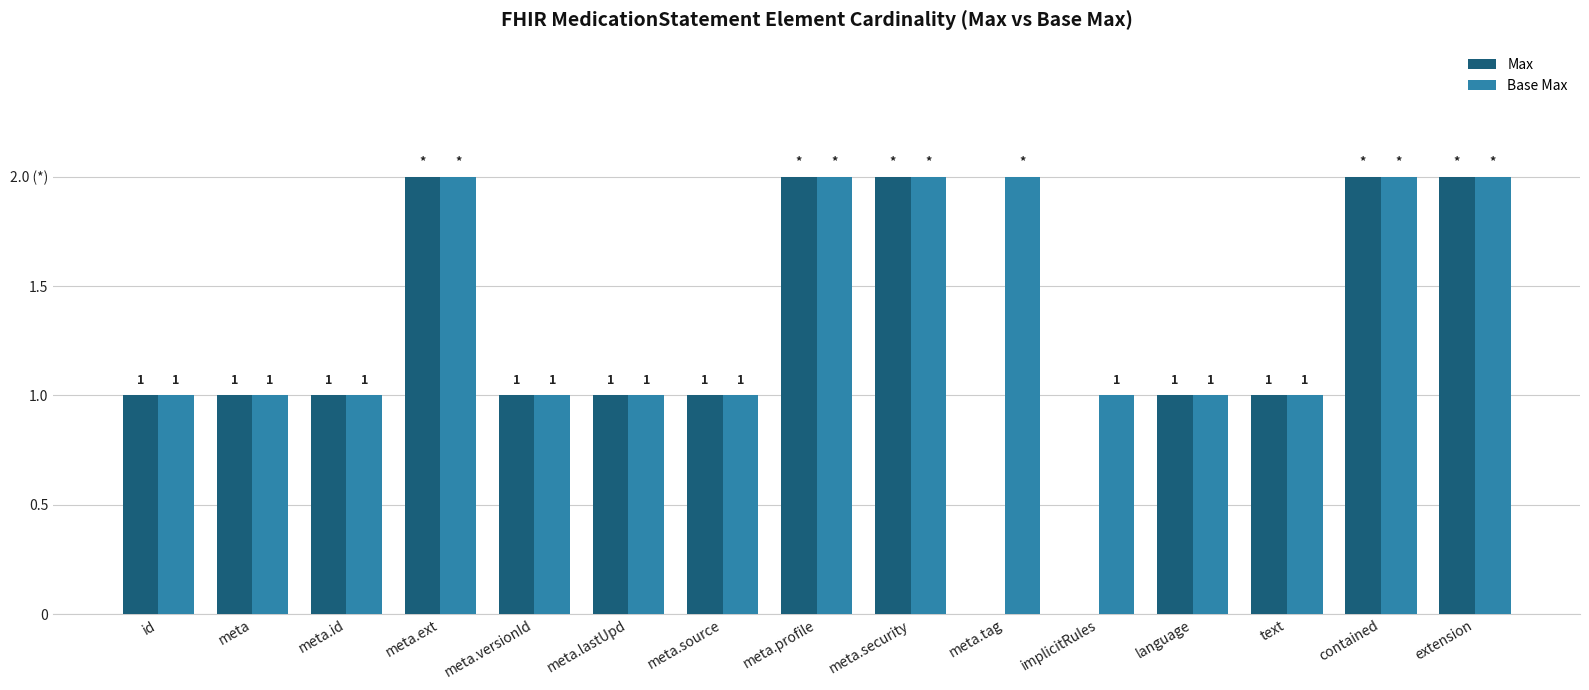

At which category does the chart reach its minimum across all series?

meta.tag